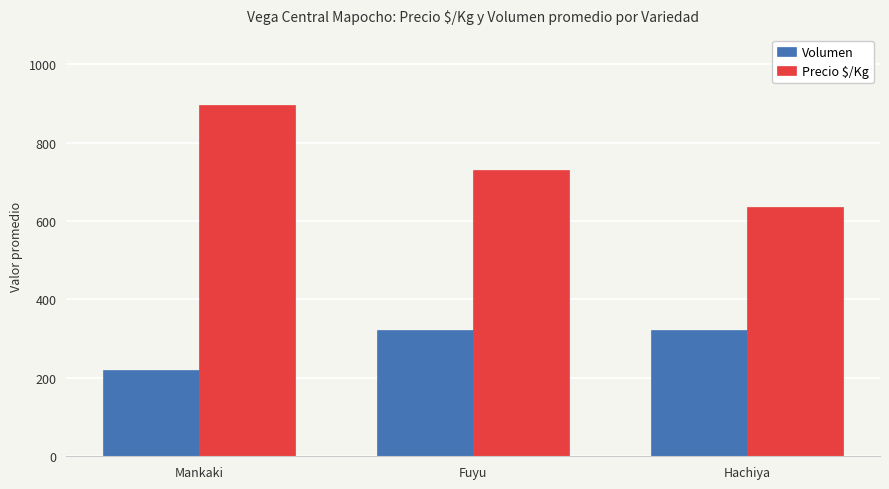

What is the label of the 1st bar from the right?

Hachiya